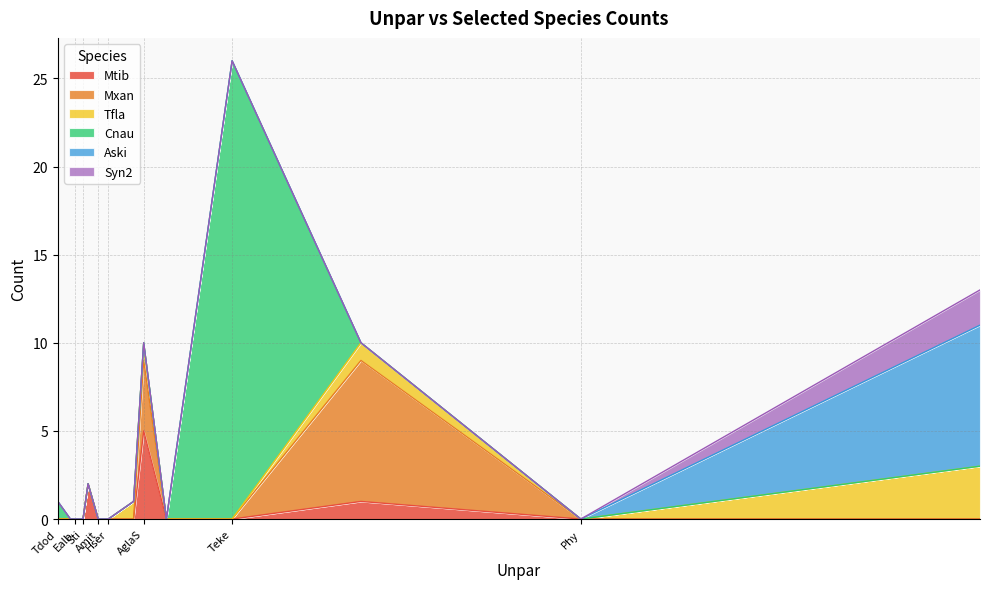

List the series in order of their peak value, lowest first.

Syn2, Tfla, Mtib, Mxan, Aski, Cnau